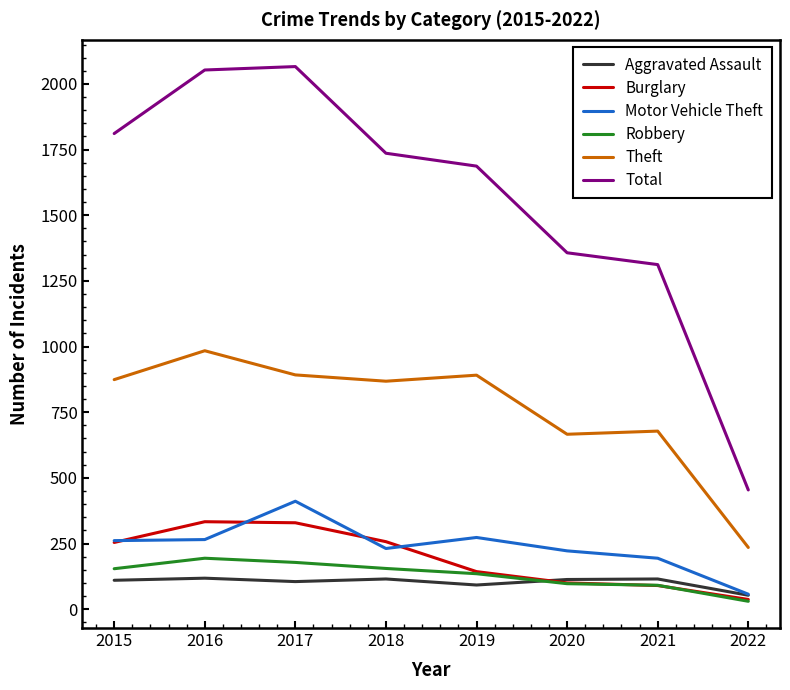

The Total series shows 1312 at 2021. True or false?

True